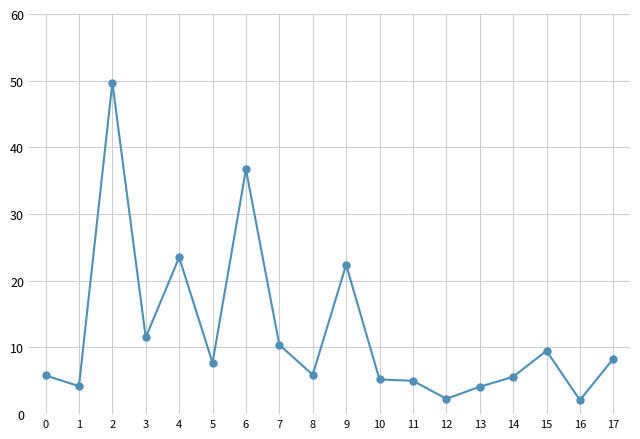

What is the approximate value at 12?

2.3